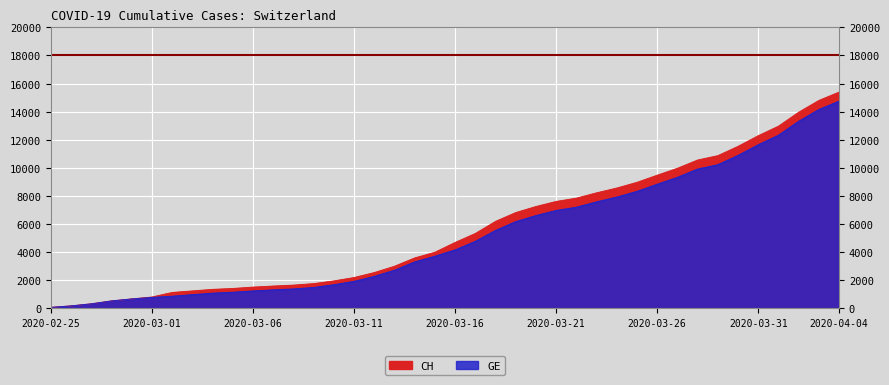

Where is CH nearest to the value 7731?

2020-03-22